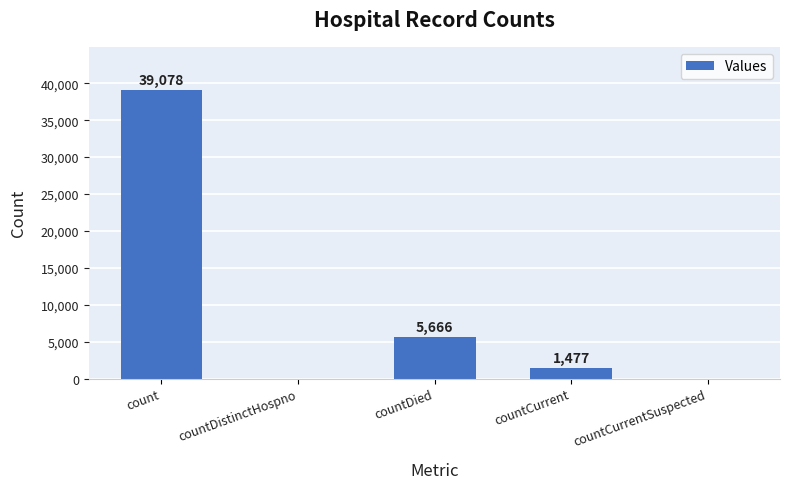

What is the average value?

9244